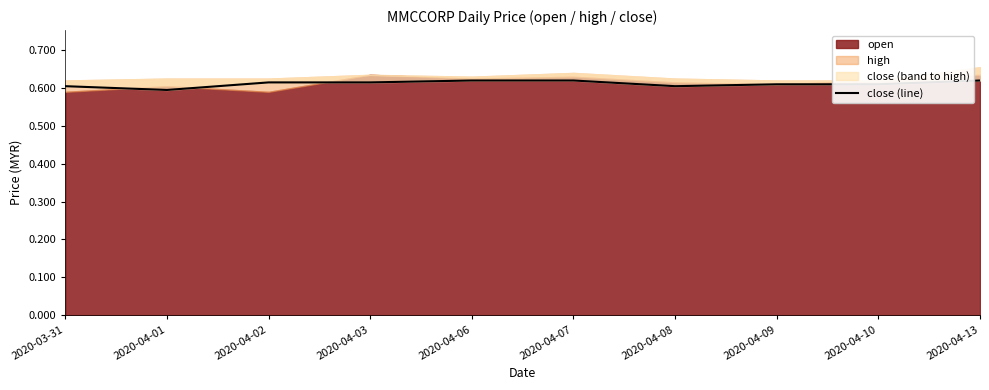

What is the approximate value at 2020-04-09?

0.6